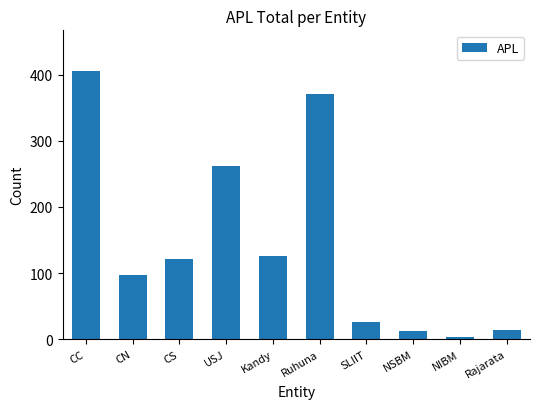

Is it true that the value at SLIIT is 44?

False